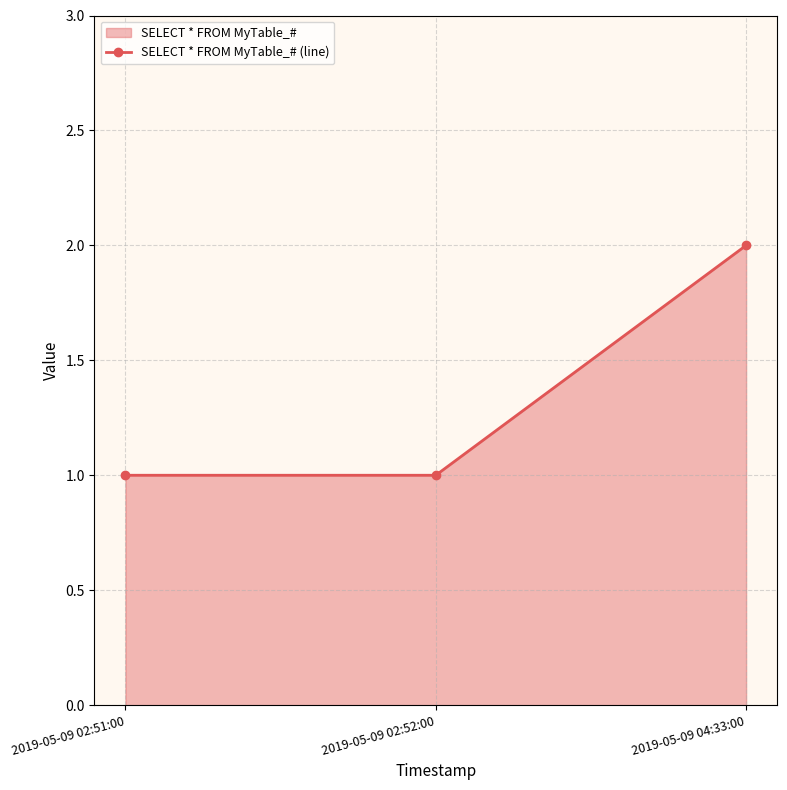

How many distinct data groups are displayed?

1